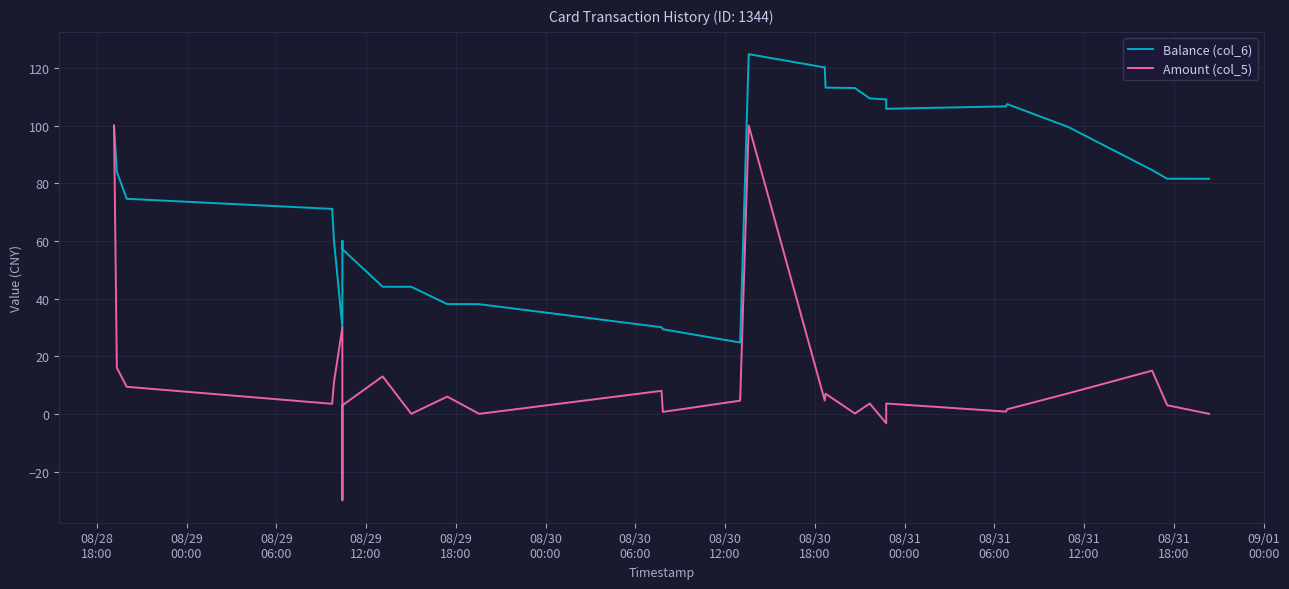

What is the label of the 1st point from the left?

08/28
18:00